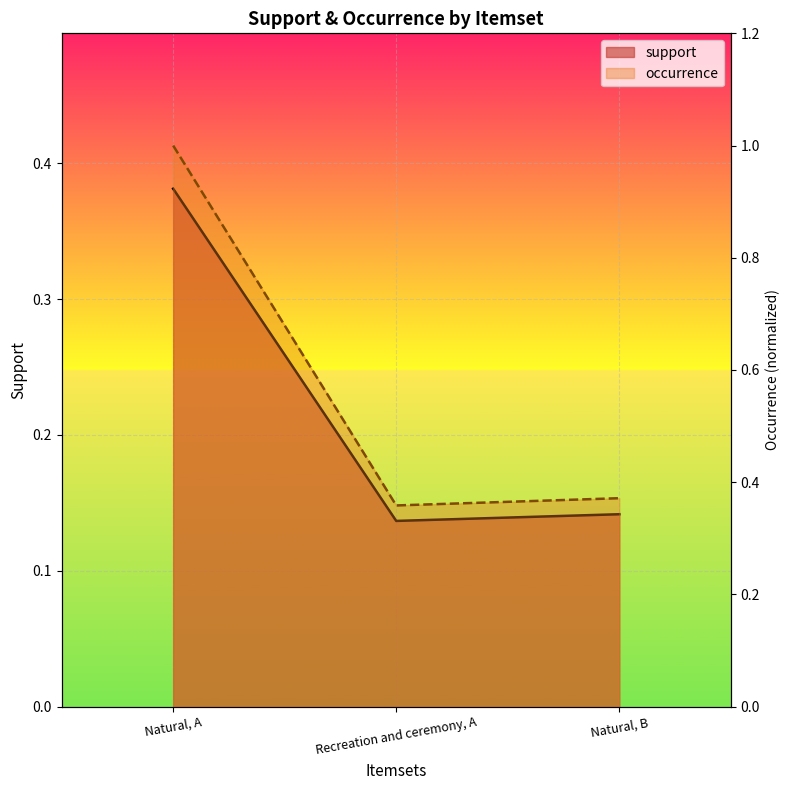

How many support values are between 0 and 1?

3